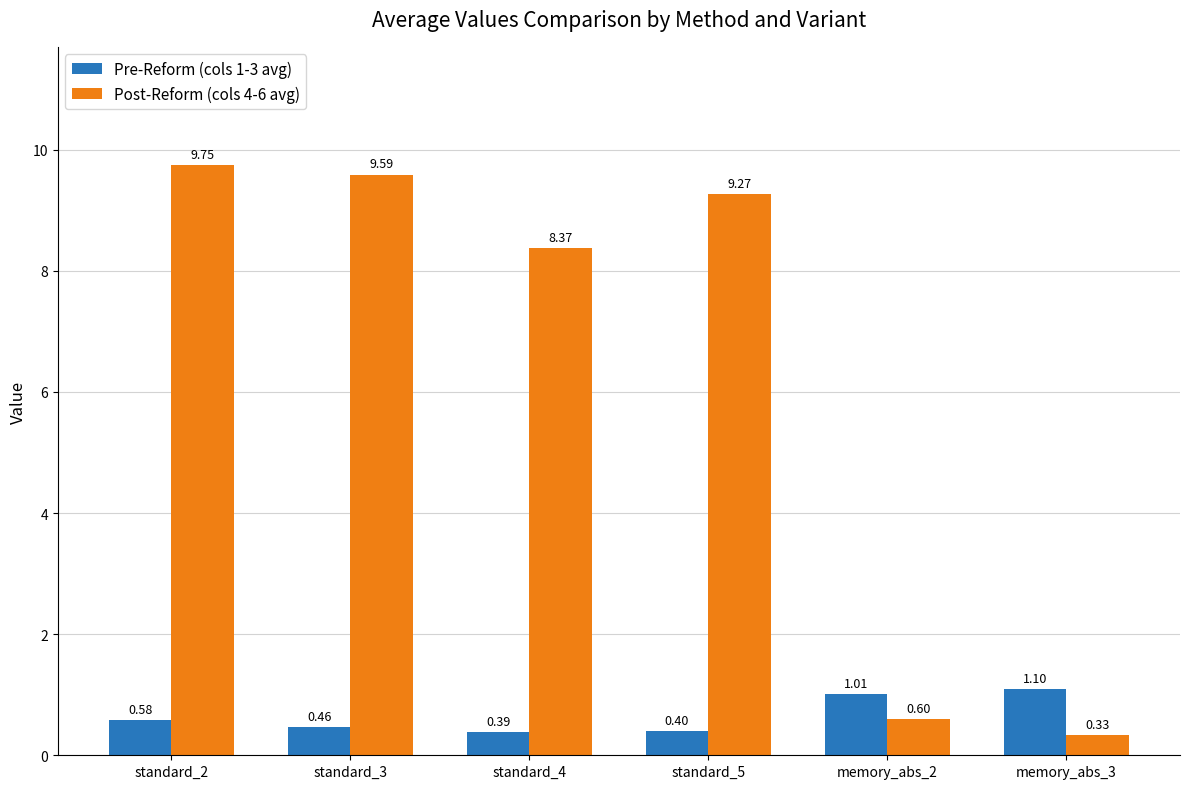

Which series has the widest spread of values?

Post-Reform (cols 4-6 avg)